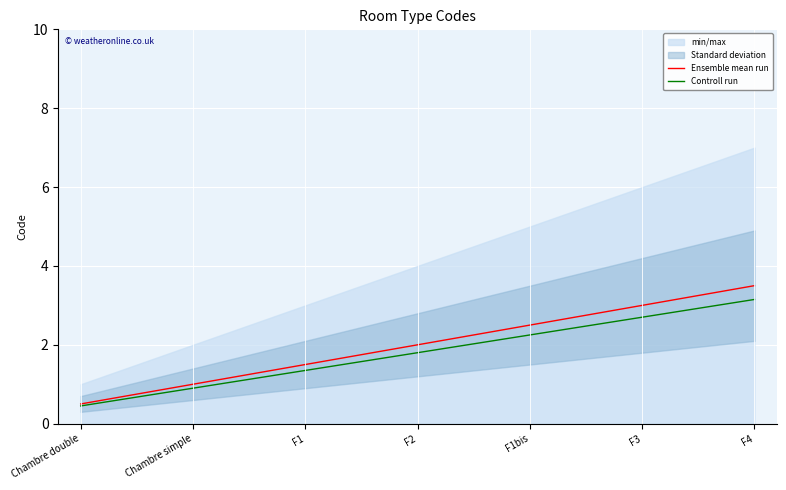

Which series has the largest range (max minus min)?

Ensemble mean run